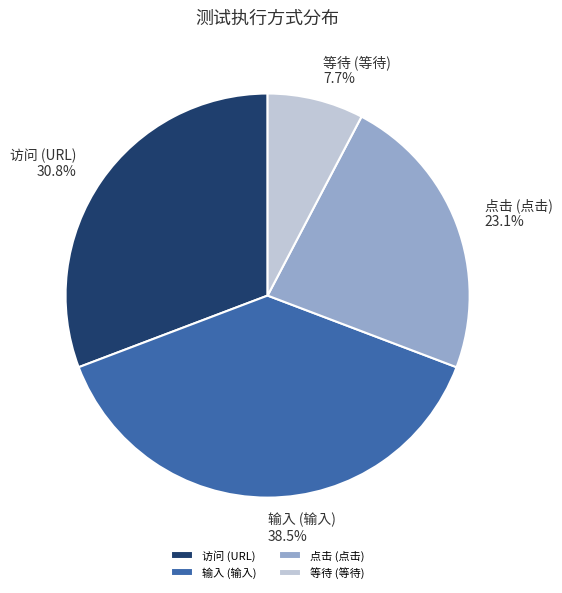

What is the total percentage of 等待 (等待) and 点击 (点击)?

30.8%